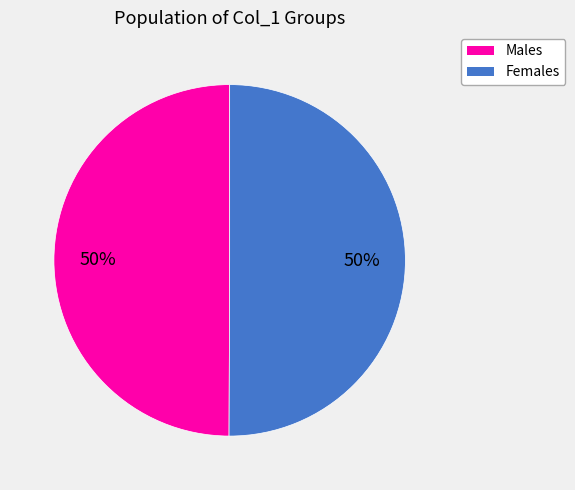

To the nearest percent, what is the average slice percentage?

50%